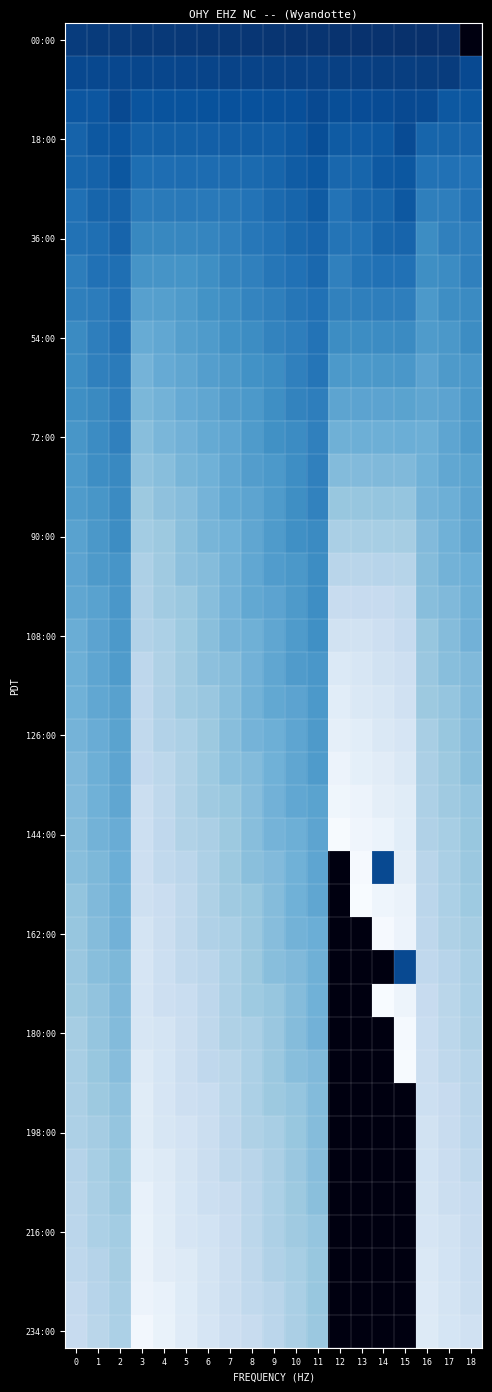

Between 11 and 9, which is larger?

9